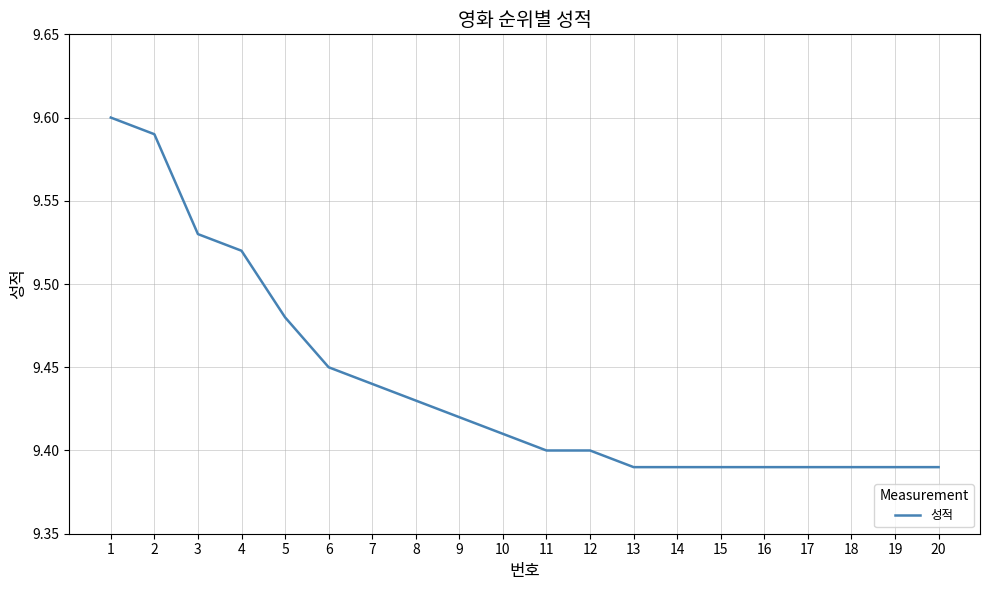

True or false: the data shows 9.4 at 18.

True